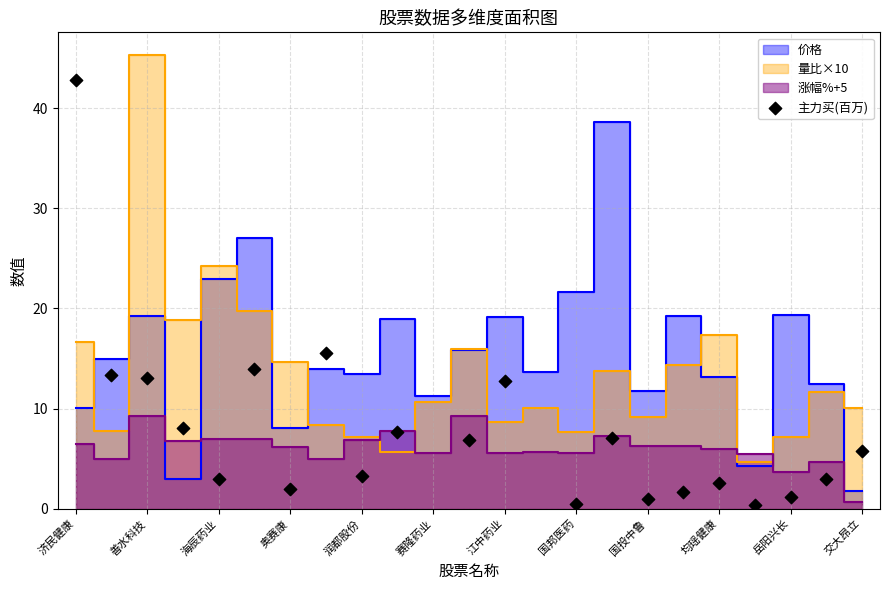

What Y value in the scatter plot is closest to 21?

15.5